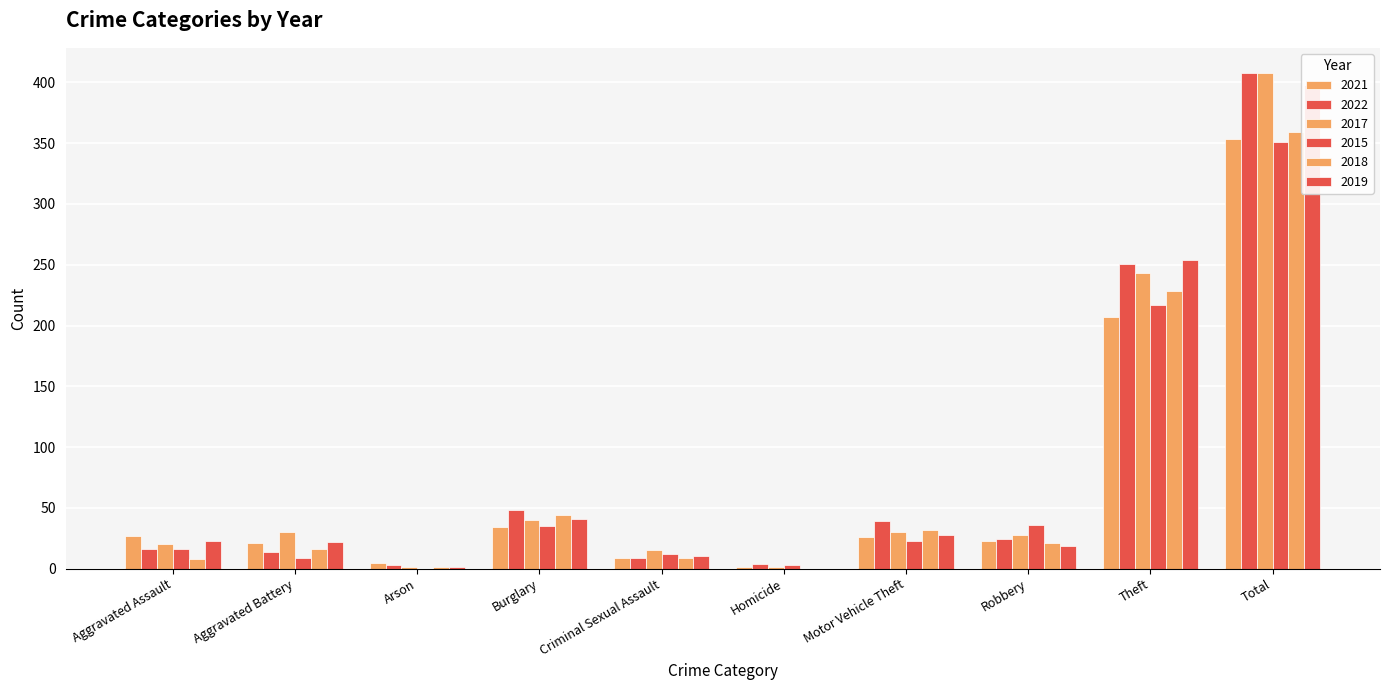

Reading right to left, what are all the values shown in this chart?

2021: 353	207	23	26	1	9	34	5	21	27
2022: 408	251	24	39	4	9	48	3	14	16
2017: 408	243	28	30	1	15	40	1	30	20
2015: 351	217	36	23	3	12	35	0	9	16
2018: 359	228	21	32	0	9	44	1	16	8
2019: 398	254	19	28	0	10	41	1	22	23